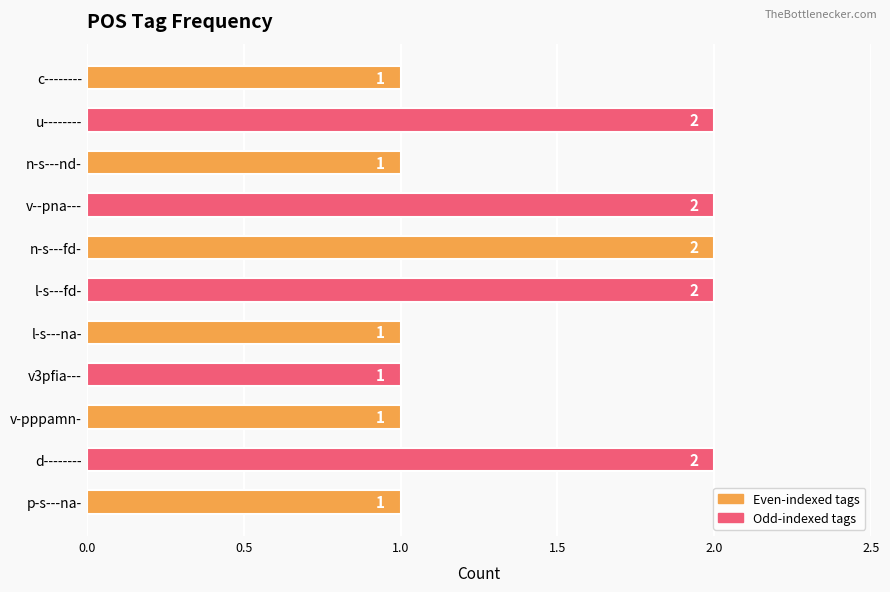

What is the maximum value shown in the chart?

2